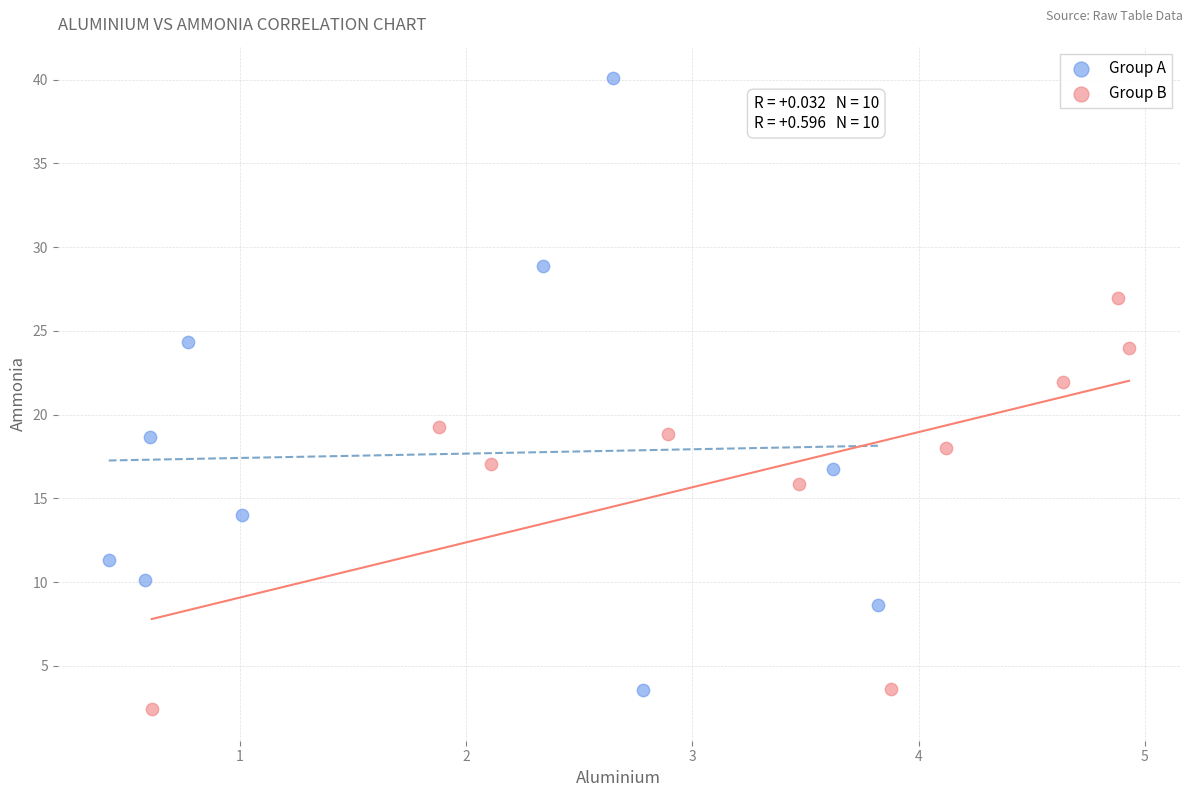

Which series contains the highest Y value?

Group A